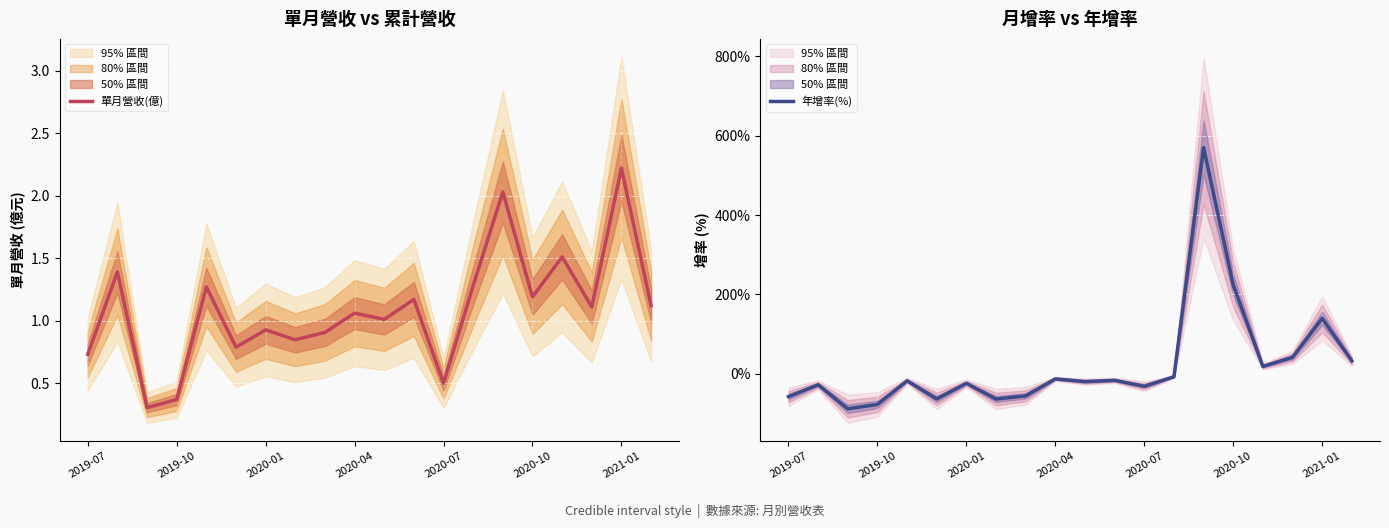

The value of 單月營收(億) at 19 is 1.1. True or false?

True